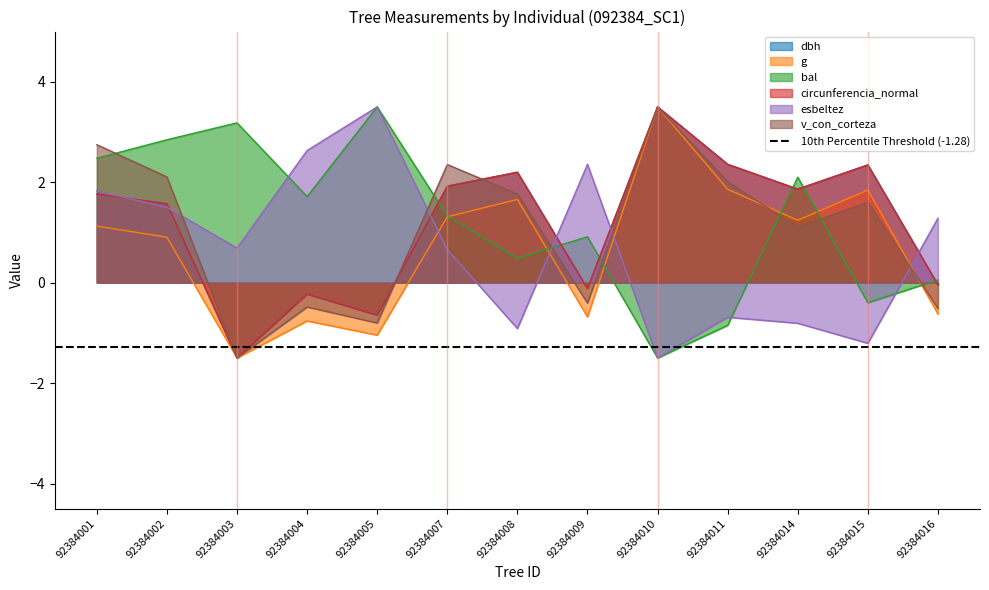

What is the total value across all series at 92384007?

9.5